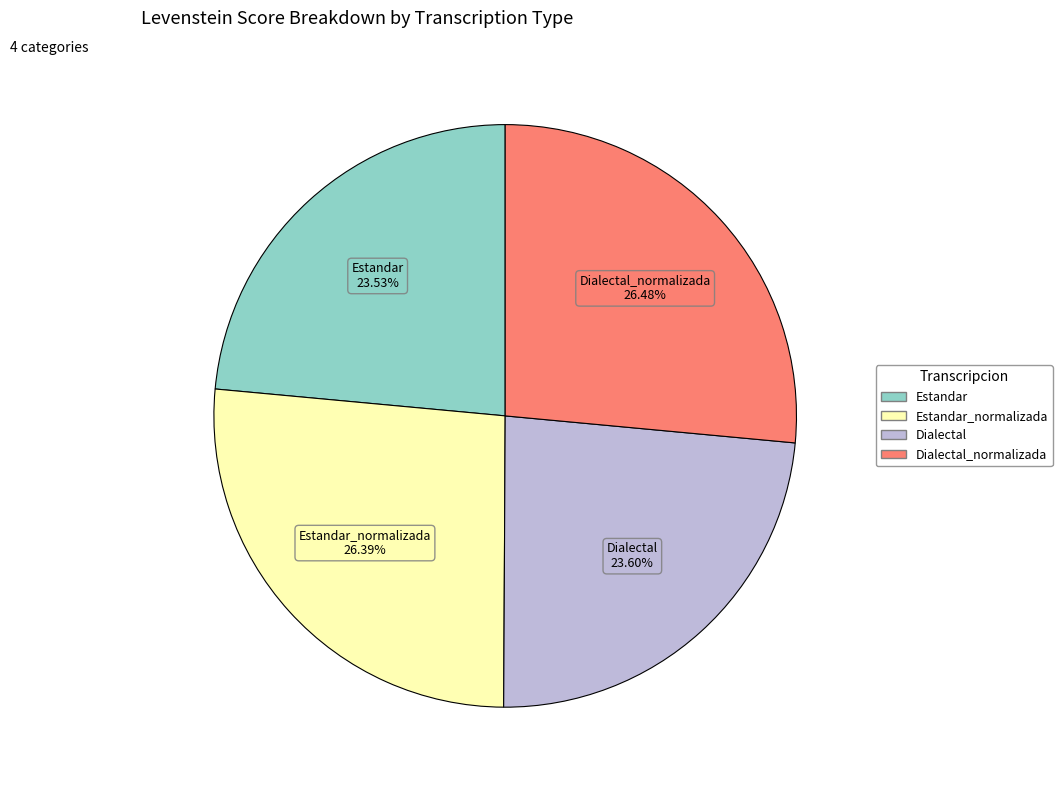

Does any single category account for the majority?

No